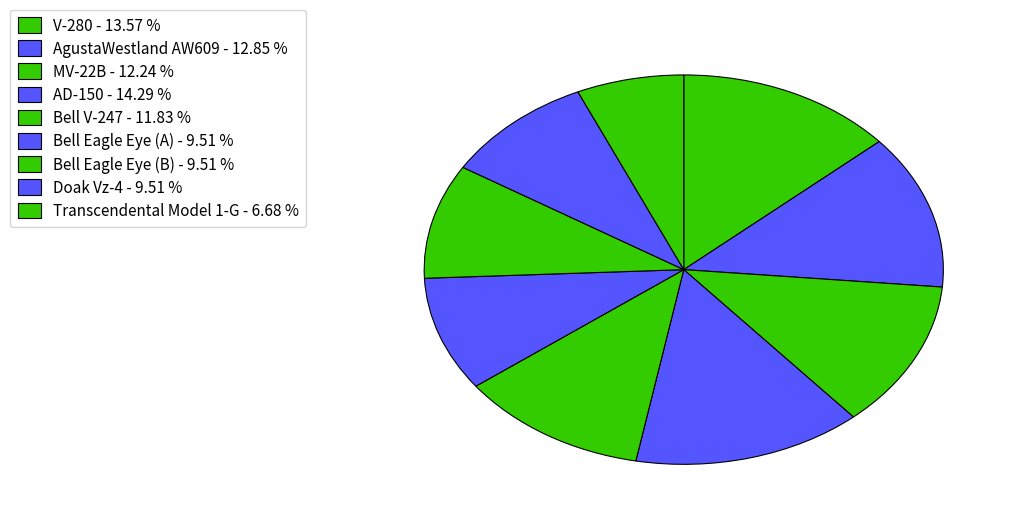

Count the number of slices in the pie.

9